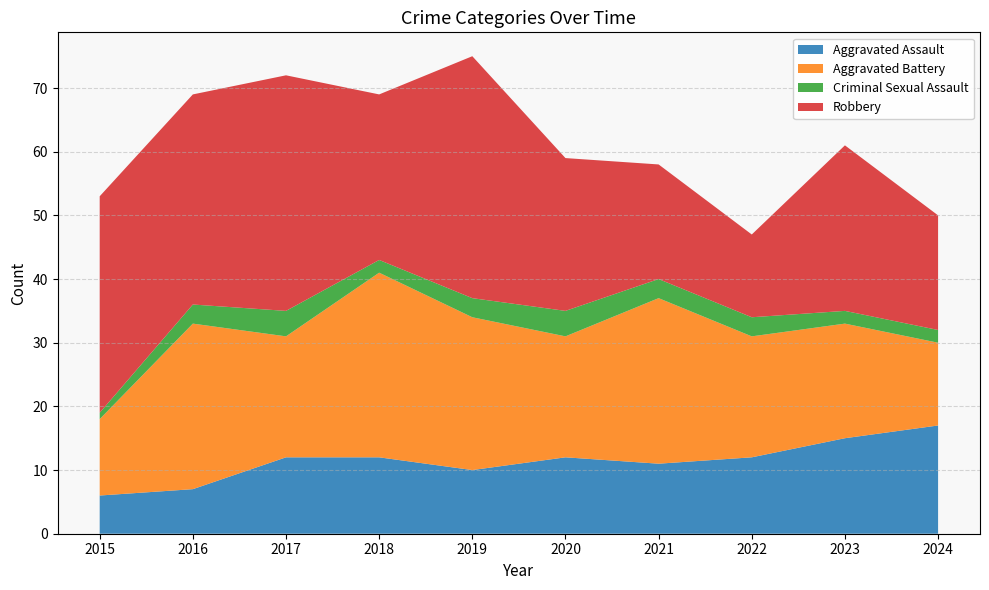

Reading left to right, transcribe all the data shown in this chart.

Aggravated Assault: 2015=6	2016=7	2017=12	2018=12	2019=10	2020=12	2021=11	2022=12	2023=15	2024=17
Aggravated Battery: 2015=12	2016=26	2017=19	2018=29	2019=24	2020=19	2021=26	2022=19	2023=18	2024=13
Criminal Sexual Assault: 2015=1	2016=3	2017=4	2018=2	2019=3	2020=4	2021=3	2022=3	2023=2	2024=2
Robbery: 2015=34	2016=33	2017=37	2018=26	2019=38	2020=24	2021=18	2022=13	2023=26	2024=18